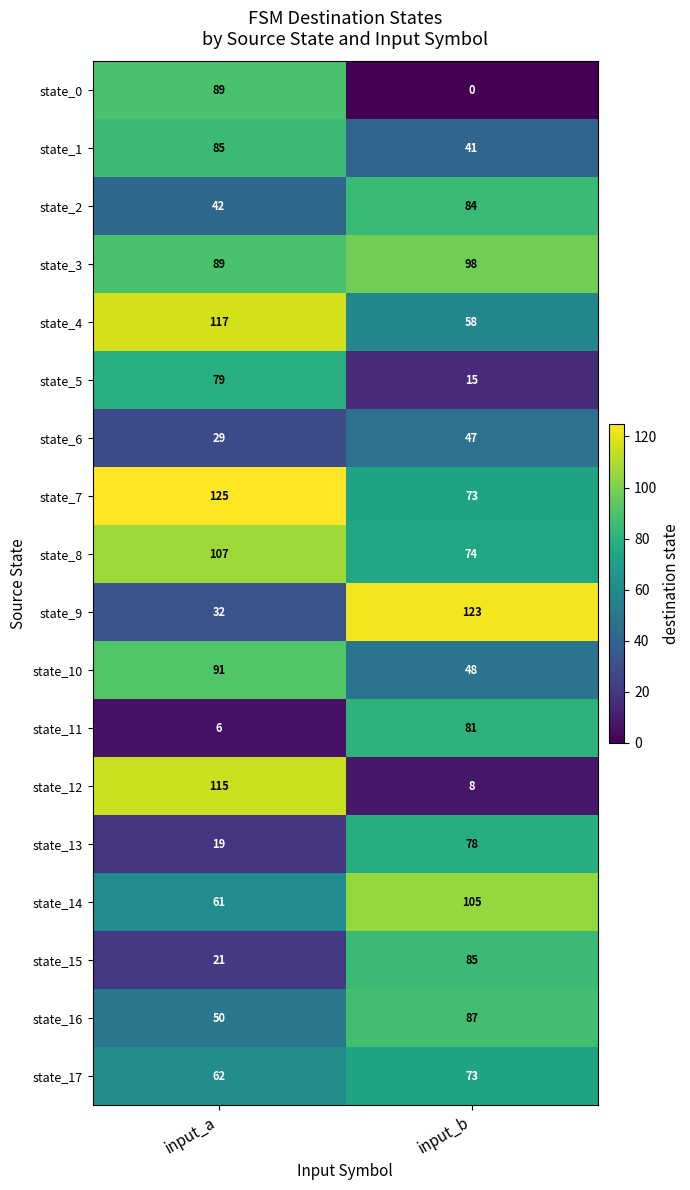

What is the difference between the highest and lowest values at input_b?

123